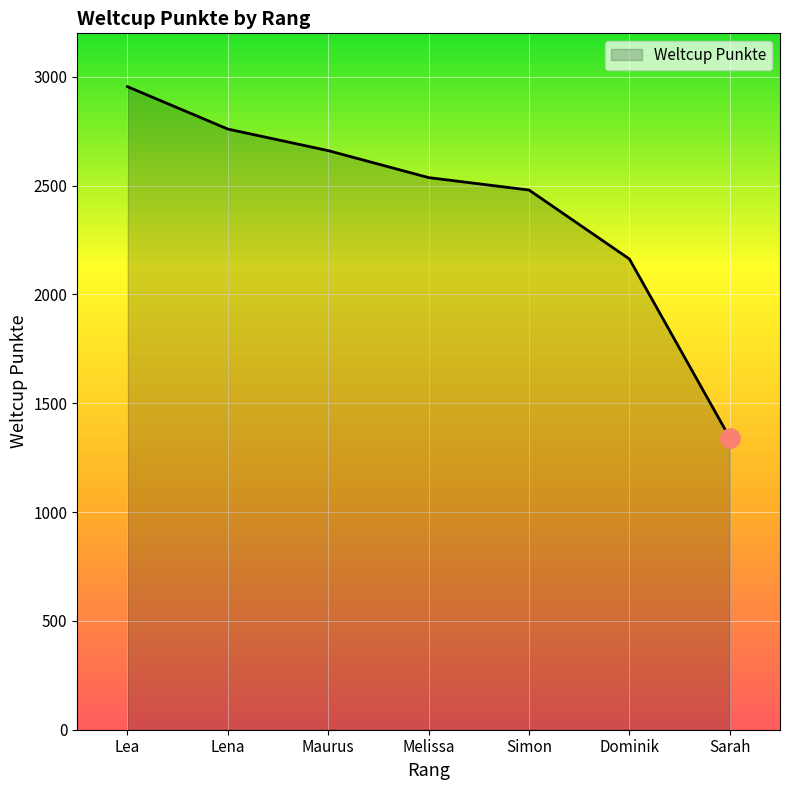

Does the chart have visible grid lines?

Yes